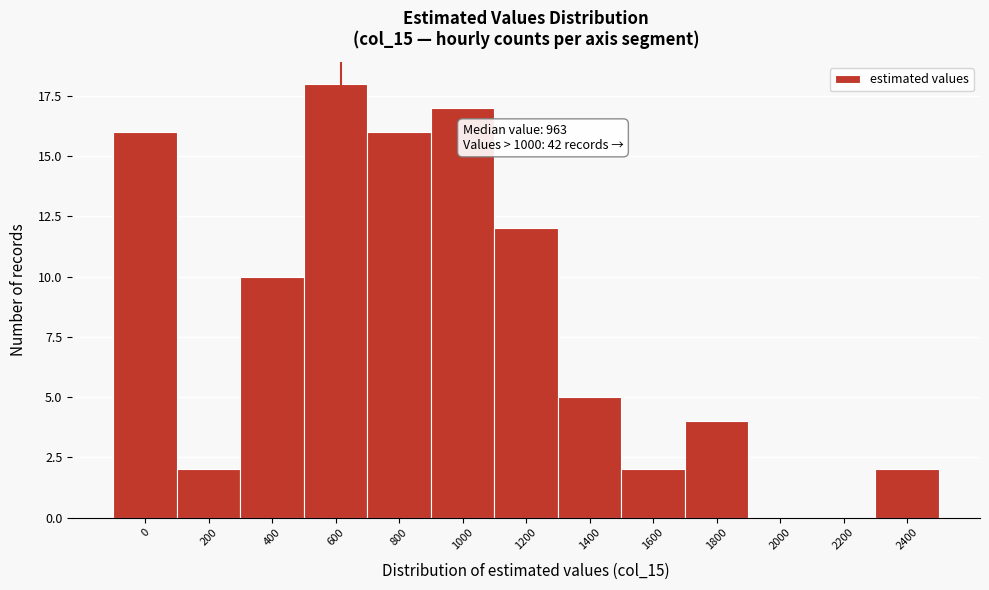

Reading right to left, transcribe all the data shown in this chart.

2400=2	2200=0	2000=0	1800=4	1600=2	1400=5	1200=12	1000=17	800=16	600=18	400=10	200=2	0=16